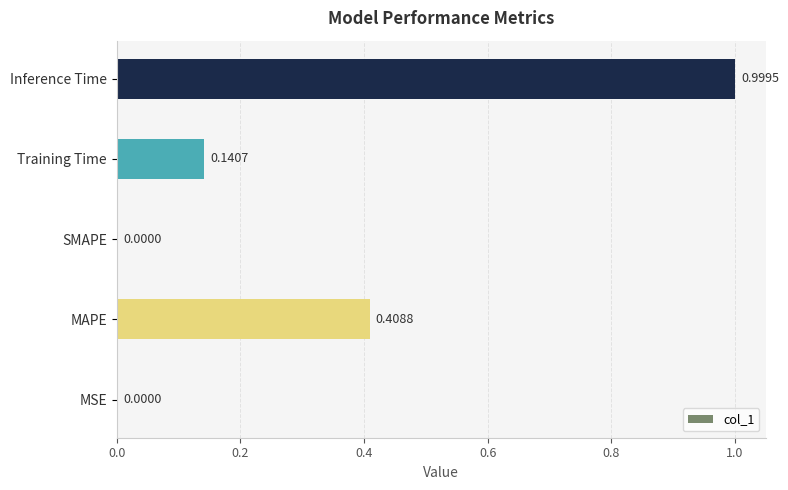

Which has a higher value, SMAPE or MAPE?

MAPE